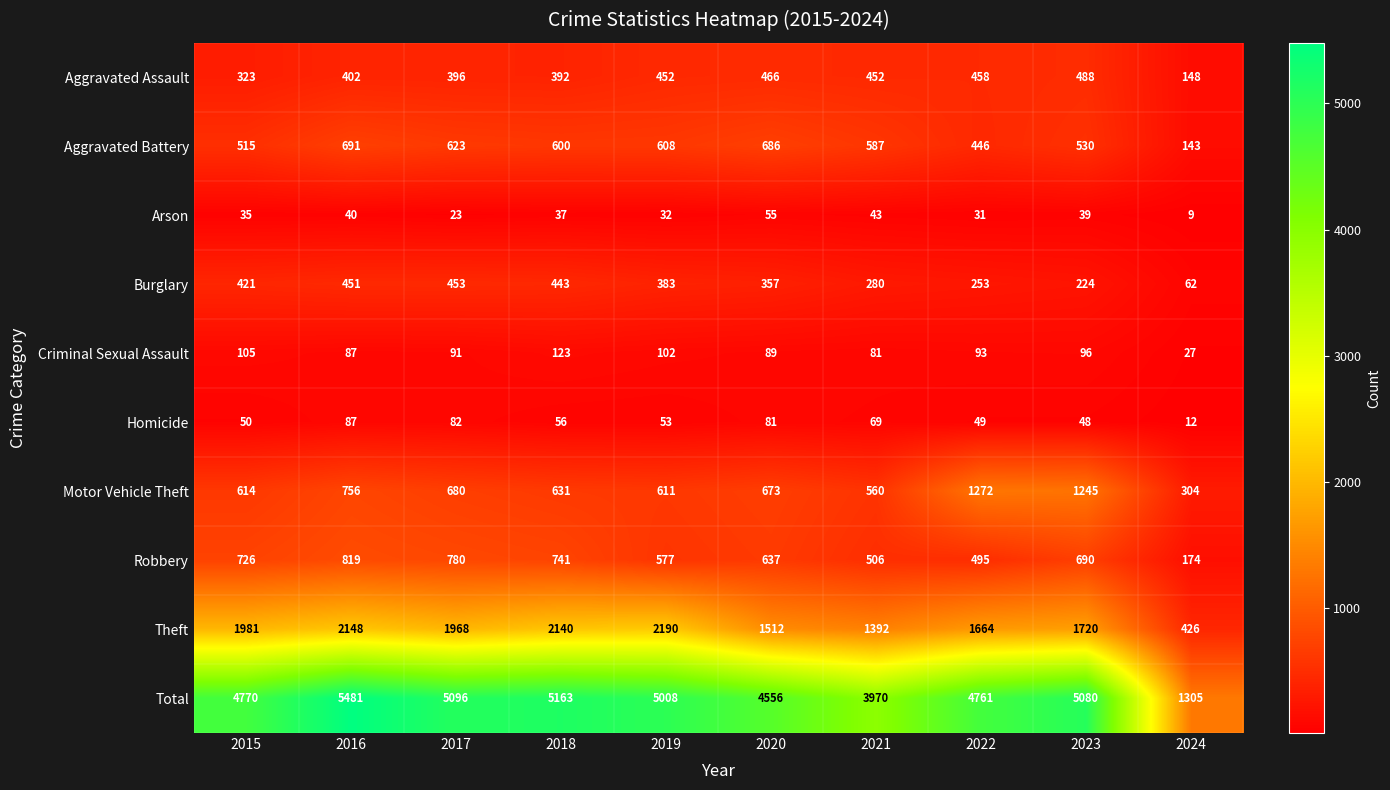

At 2024, list the series in order from smallest to largest.

Arson, Homicide, Criminal Sexual Assault, Burglary, Aggravated Battery, Aggravated Assault, Robbery, Motor Vehicle Theft, Theft, Total